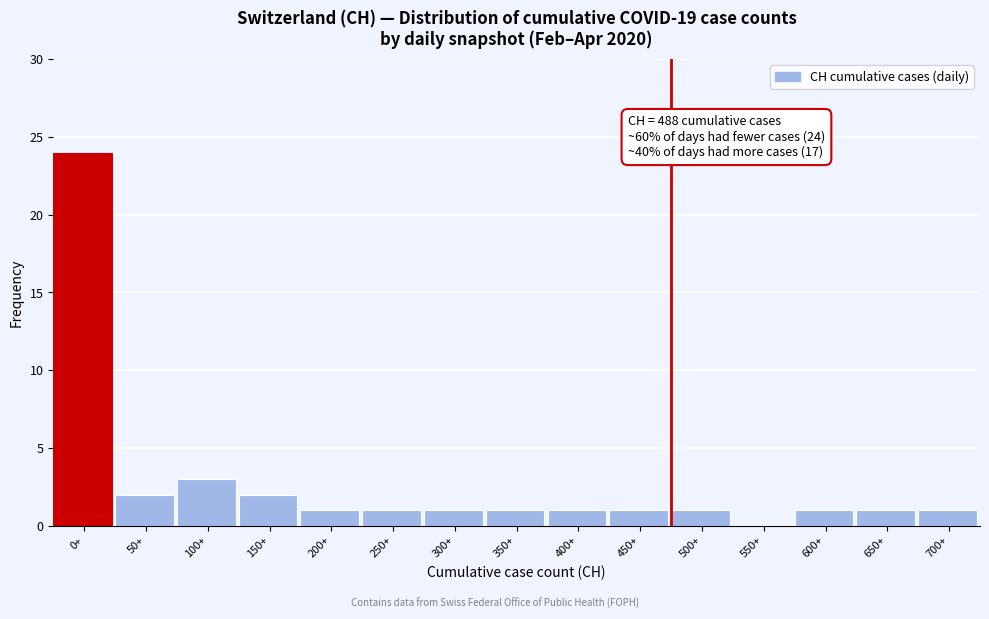

Reading left to right, extract all data points from this chart.

0+=24	50+=2	100+=3	150+=2	200+=1	250+=1	300+=1	350+=1	400+=1	450+=1	500+=1	550+=0	600+=1	650+=1	700+=1